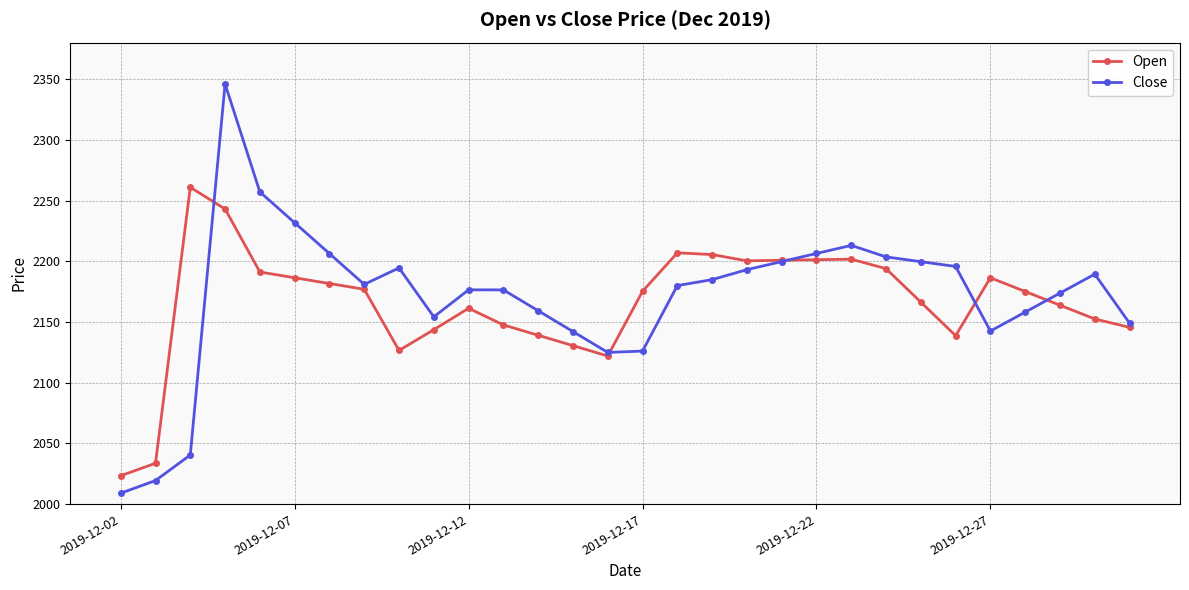

Which series has the largest range (max minus min)?

Close